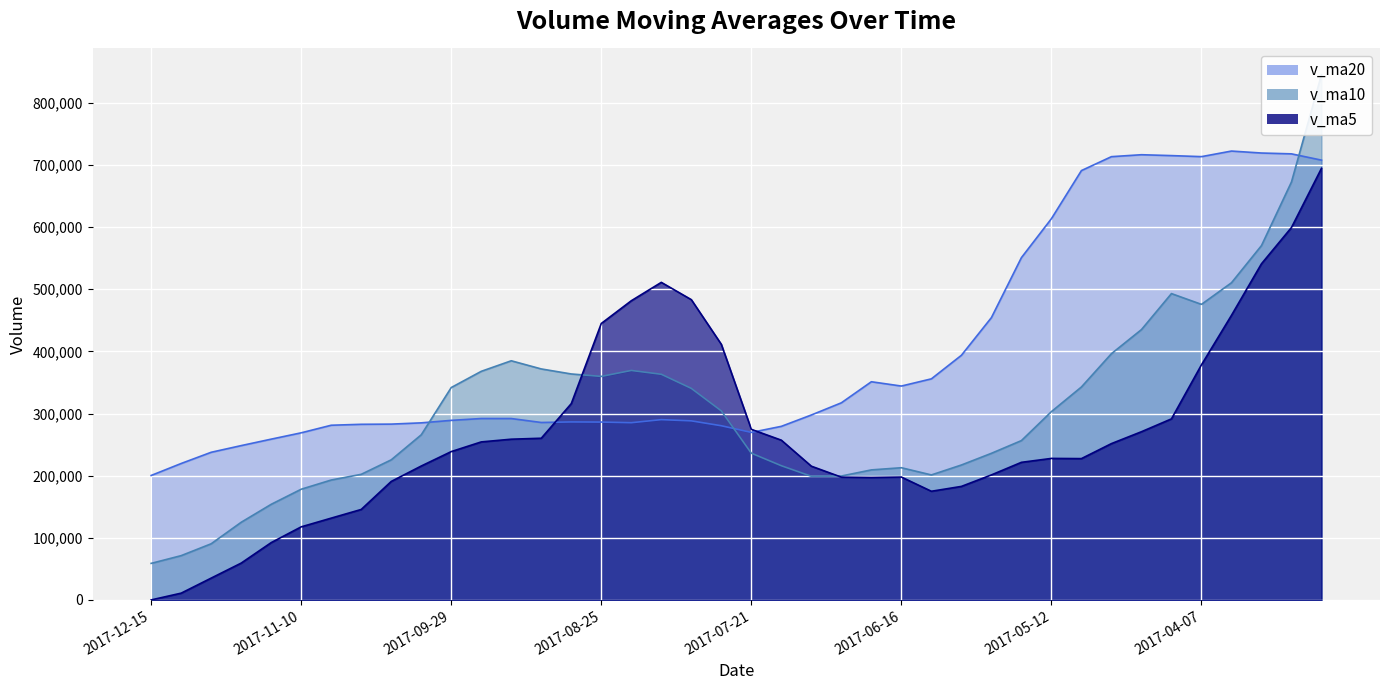

Rank the series by their maximum value, from lowest to highest.

v_ma5, v_ma20, v_ma10